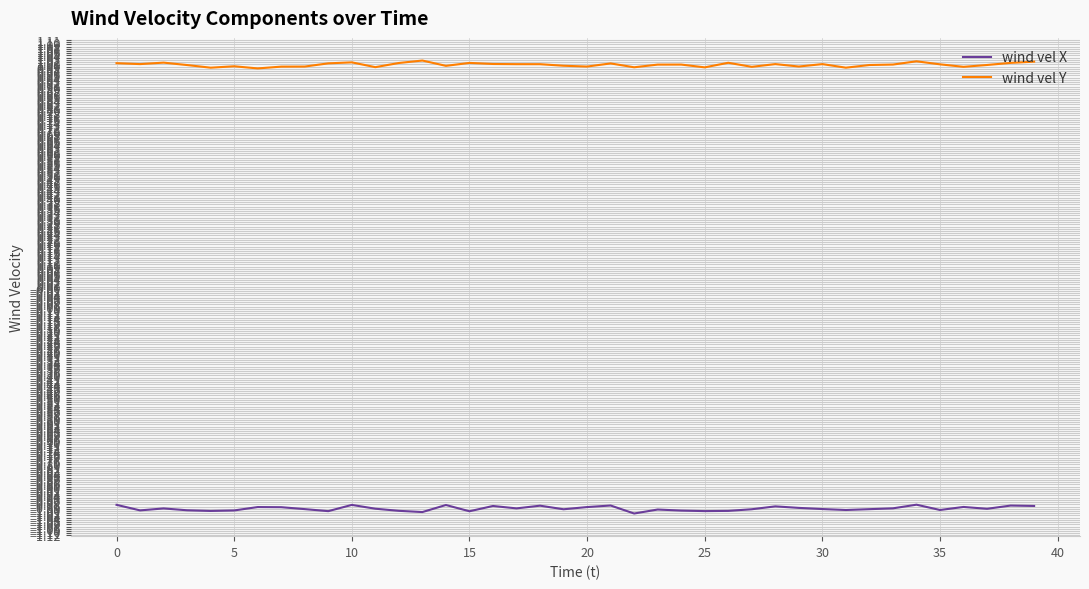

List the series in order of their overall mean, highest first.

wind vel Y, wind vel X